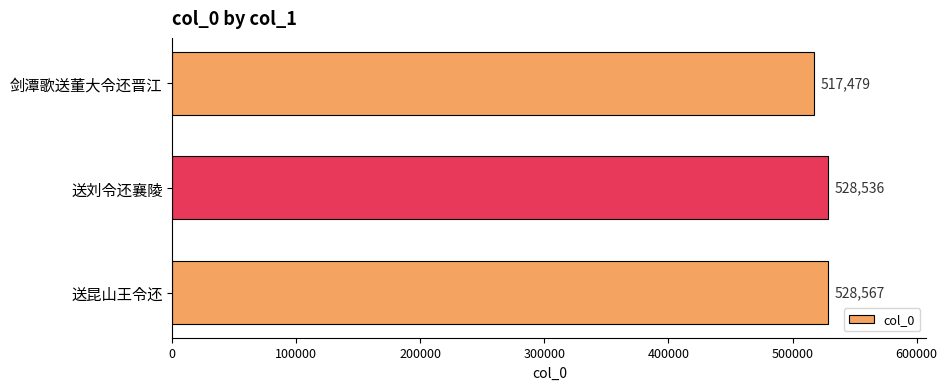

Reading bottom to top, transcribe all the data shown in this chart.

送昆山王令还=528567	送刘令还襄陵=528536	剑潭歌送董大令还晋江=517479